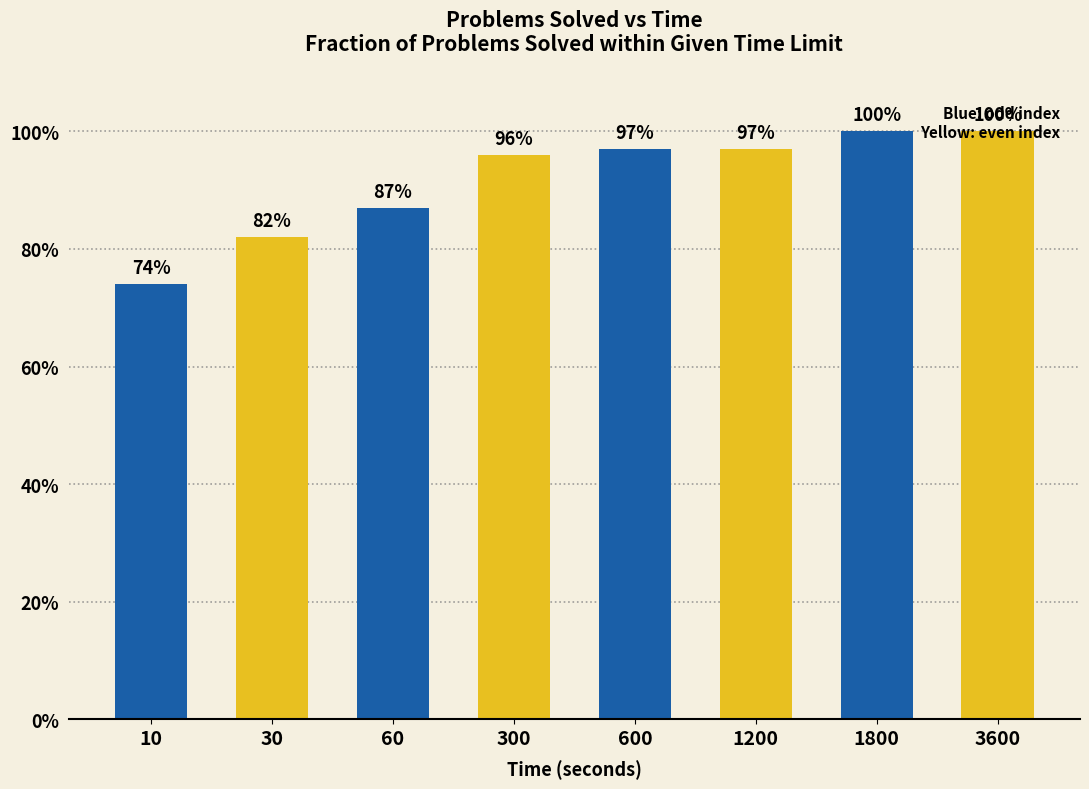

Reading left to right, list all the values displayed in this chart.

74	82	87	96	97	97	100	100